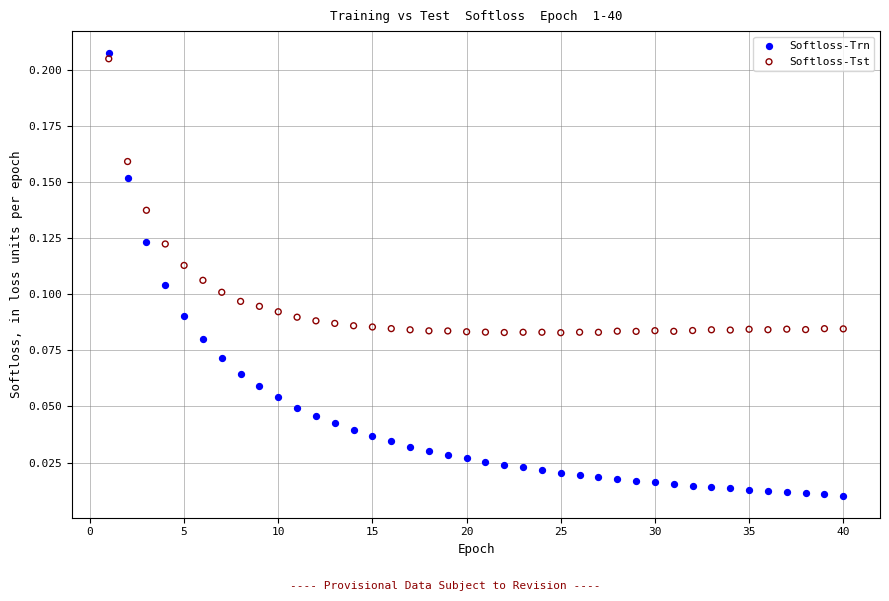

What is the X range (max minus min) for the scatter plot?

39.0